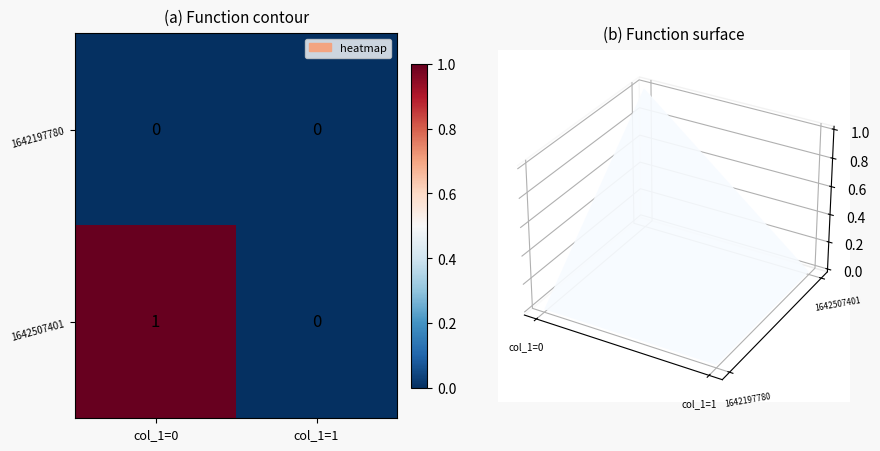

At col_1=0, list the series in order from largest to smallest.

1642507401, 1642197780